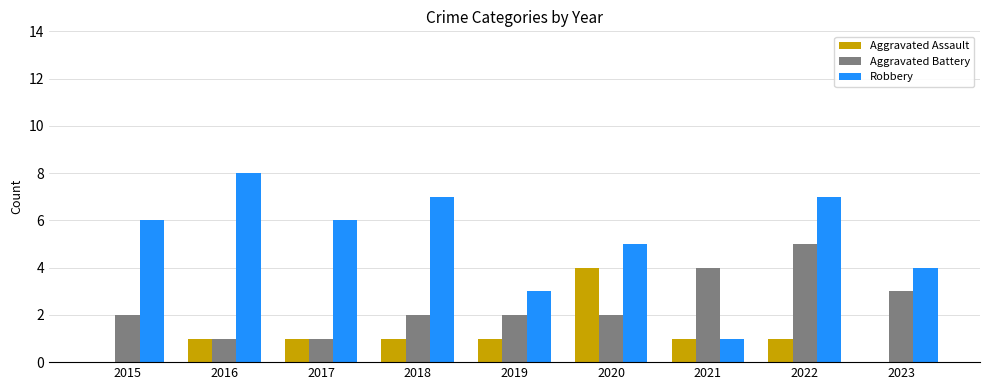

What is the difference between the Robbery values at 2023 and 2020?

1